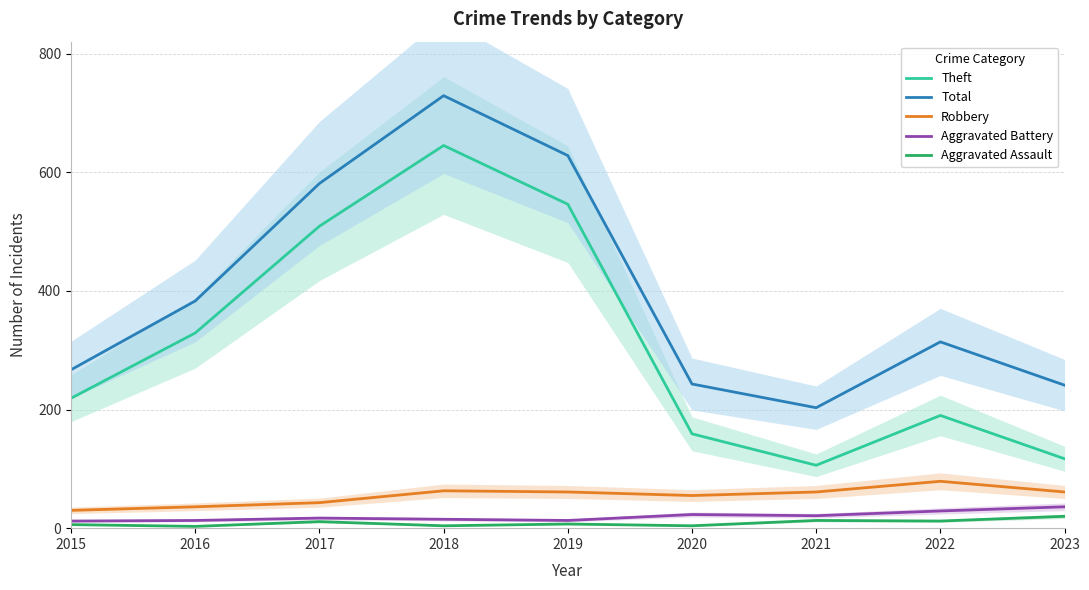

Reading left to right, what are all the values shown in this chart?

Theft: 2015=219	2016=329	2017=509	2018=645	2019=546	2020=159	2021=106	2022=190	2023=117
Total: 2015=267	2016=383	2017=581	2018=729	2019=628	2020=243	2021=203	2022=314	2023=241
Robbery: 2015=30	2016=36	2017=43	2018=63	2019=61	2020=55	2021=61	2022=79	2023=61
Aggravated Battery: 2015=12	2016=13	2017=17	2018=15	2019=13	2020=23	2021=21	2022=29	2023=36
Aggravated Assault: 2015=6	2016=3	2017=11	2018=4	2019=7	2020=4	2021=13	2022=12	2023=20